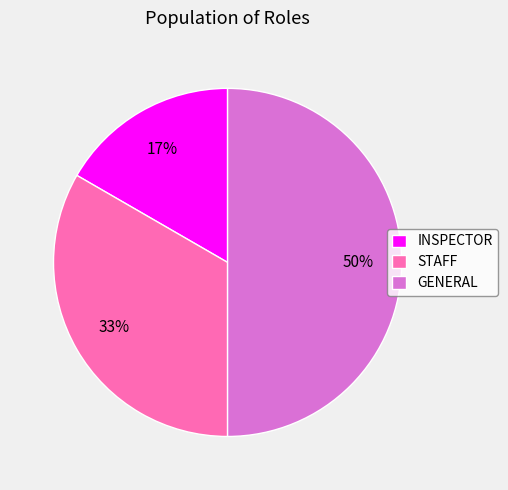

What is the largest slice in the pie chart?

GENERAL